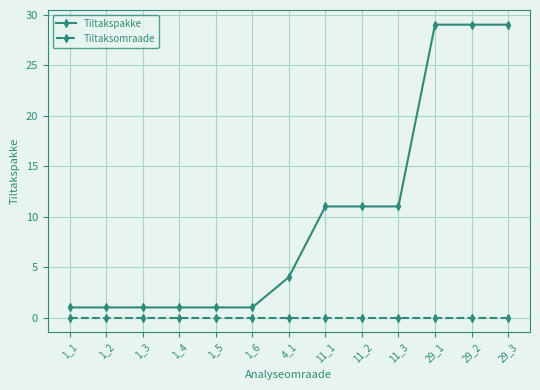

What is the lowest value of the Tiltakspakke series?

1